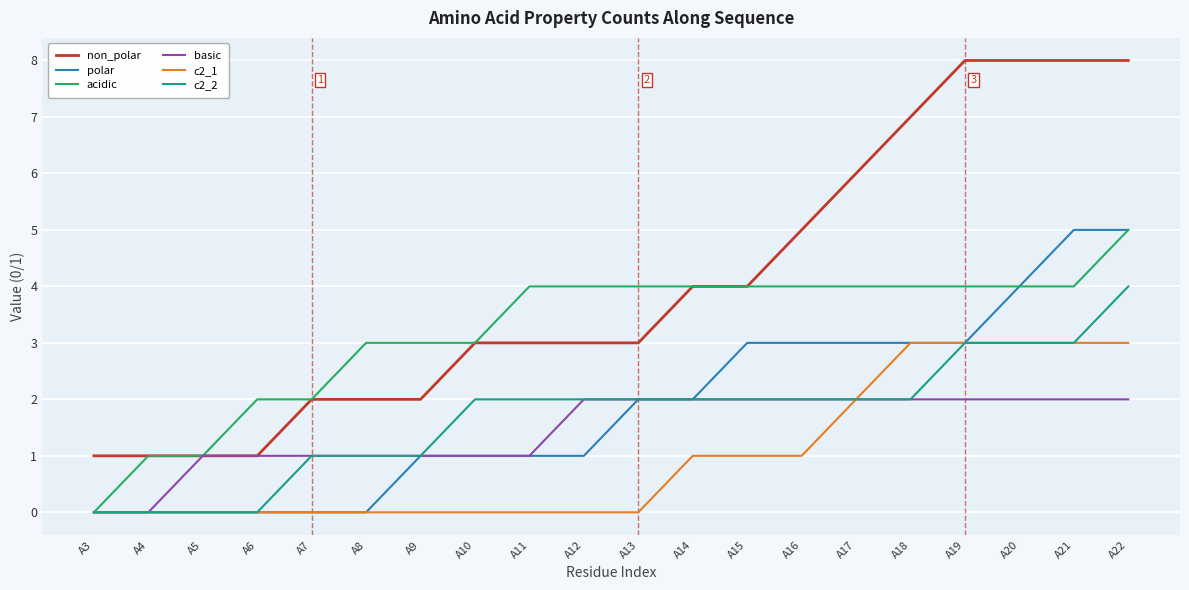

Is this an area chart (filled region under the line)?

No